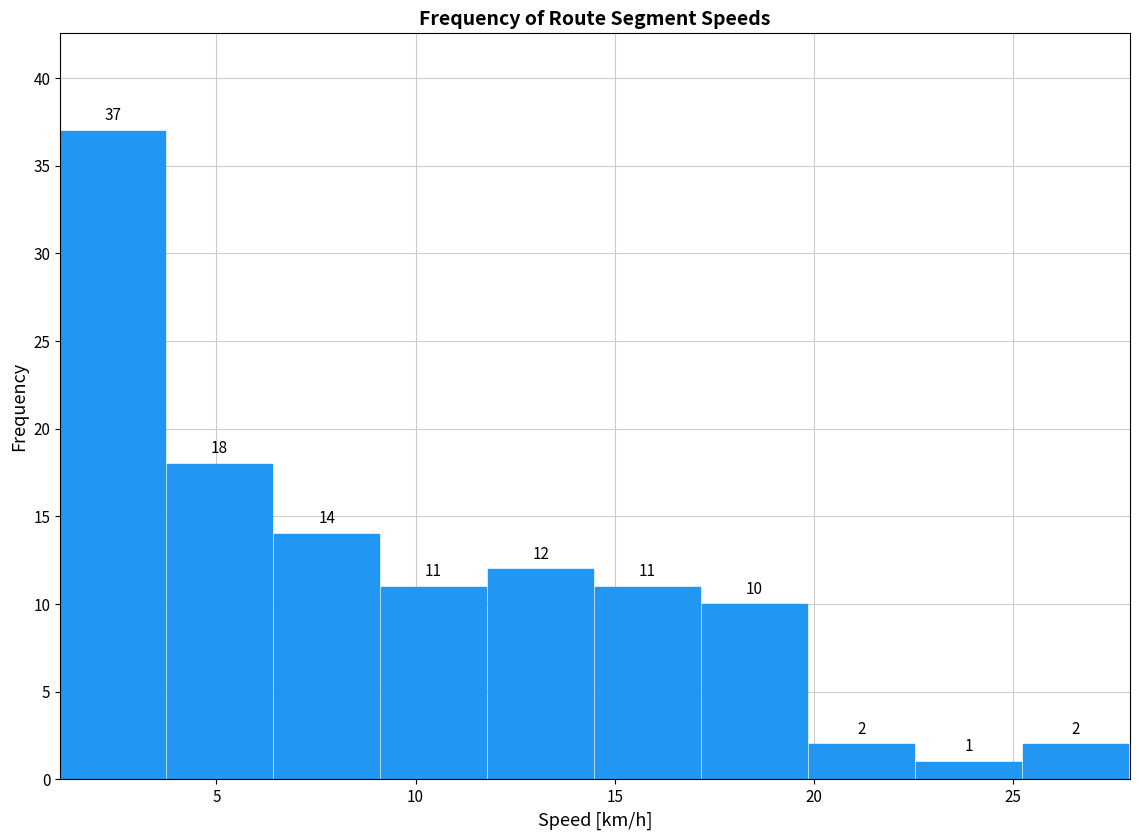

Reading left to right, list every bar in this chart as the range it spans on the x-axis followed by its height. The bar edges are not printed on the chart, so give them approximately, as read against the axis.

1.0 to 4.0: 37
4.0 to 6.5: 18
6.5 to 9.0: 14
9.0 to 12.0: 11
12.0 to 14.5: 12
14.5 to 17.0: 11
17.0 to 20.0: 10
20.0 to 22.5: 2
22.5 to 25.0: 1
25.0 to 28.0: 2